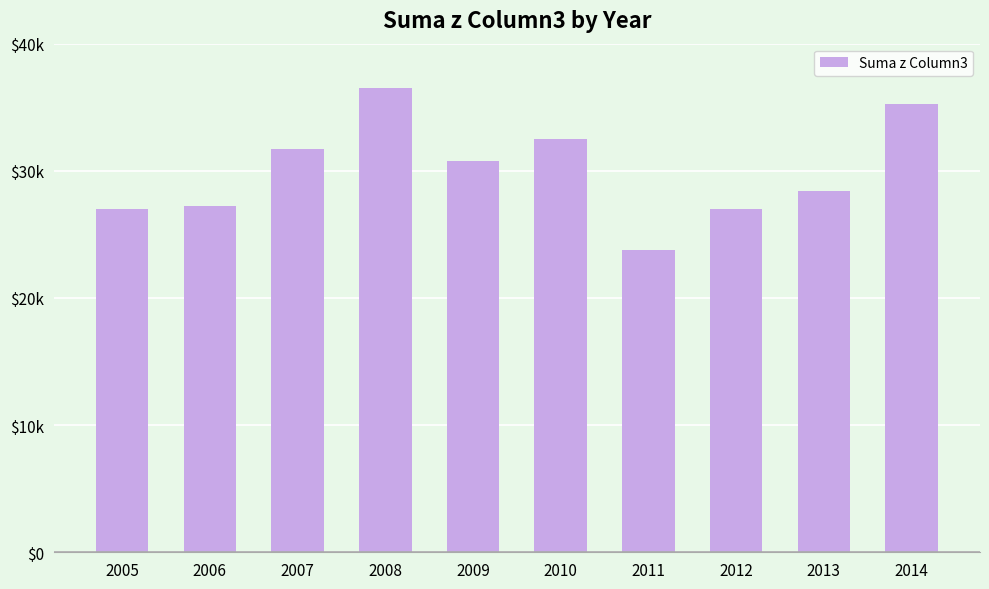

Reading left to right, what are all the values shown in this chart?

27016	27226	31720	36523	30764	32521	23778	26976	28419	35284